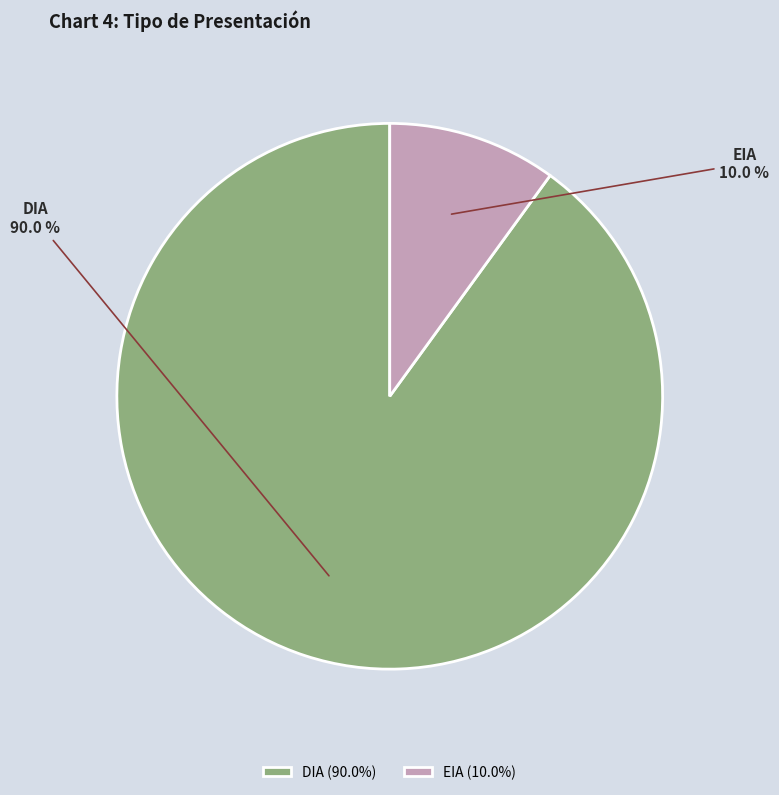

Which has a higher value, DIA or EIA?

DIA